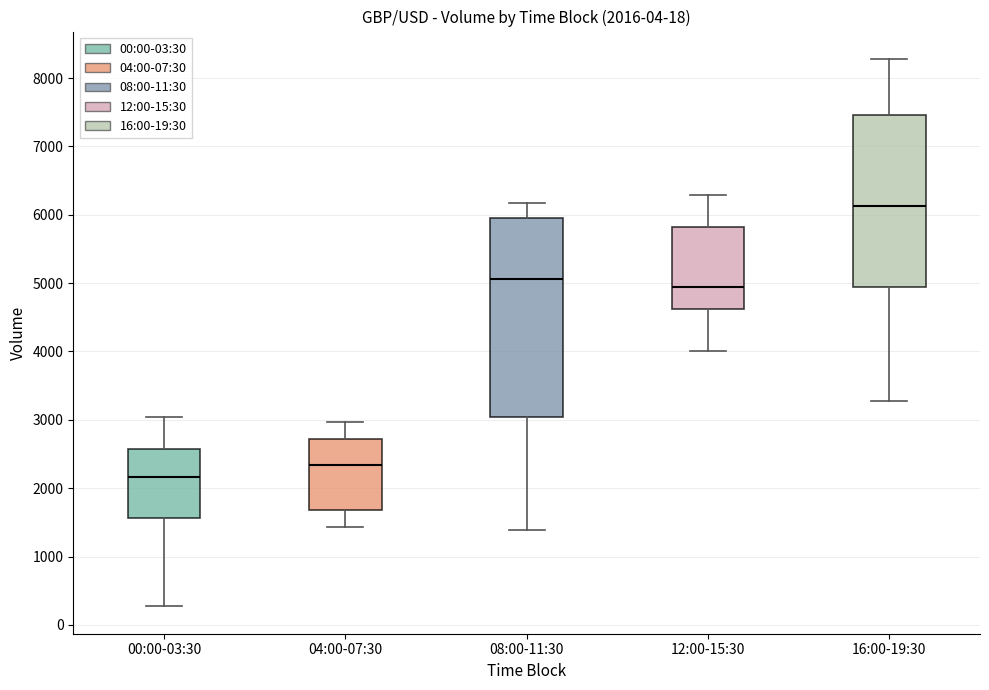

Comparing the boxes themselves (not the whiskers), which one is the tallest?

08:00-11:30